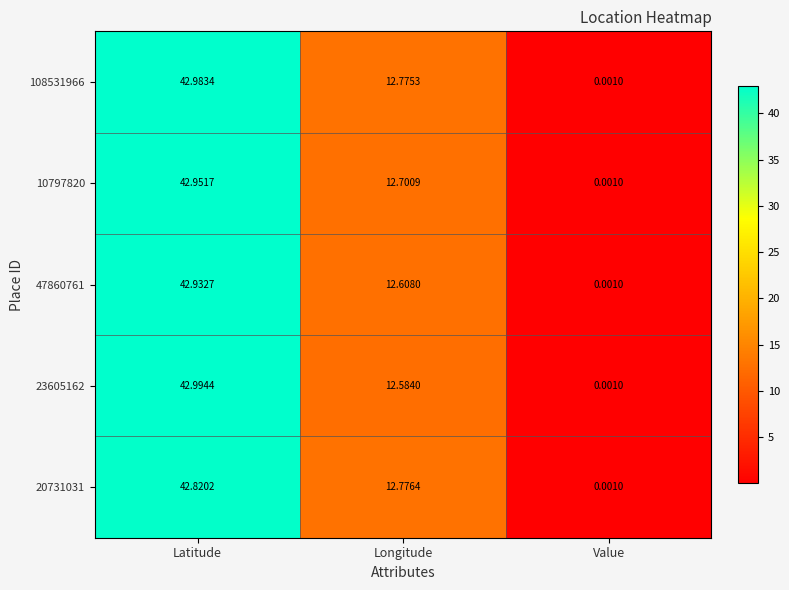

At which category is the sum across all series the highest?

Latitude